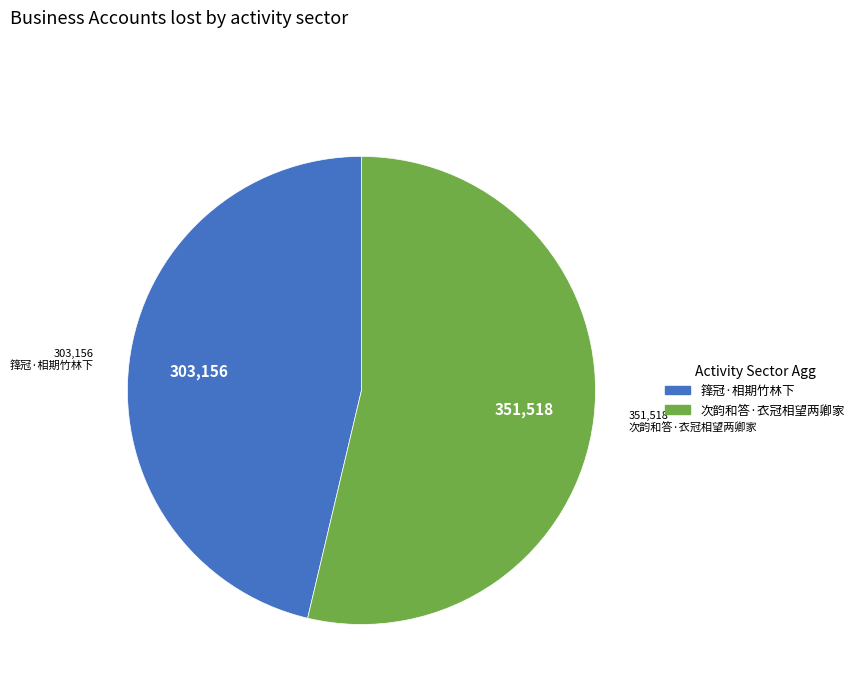

The 箨冠·相期竹林下 slice represents 46% of the pie. True or false?

True